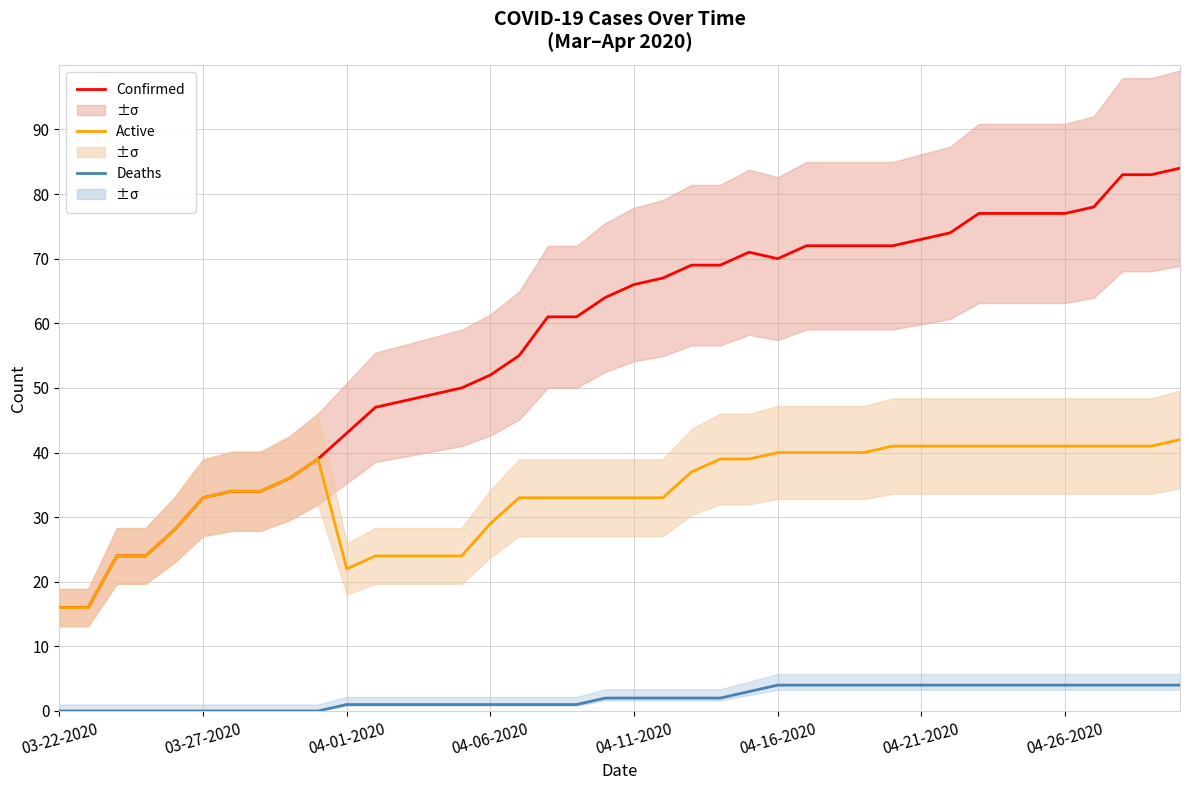

List the series in order of their peak value, lowest first.

Deaths, Active, Confirmed